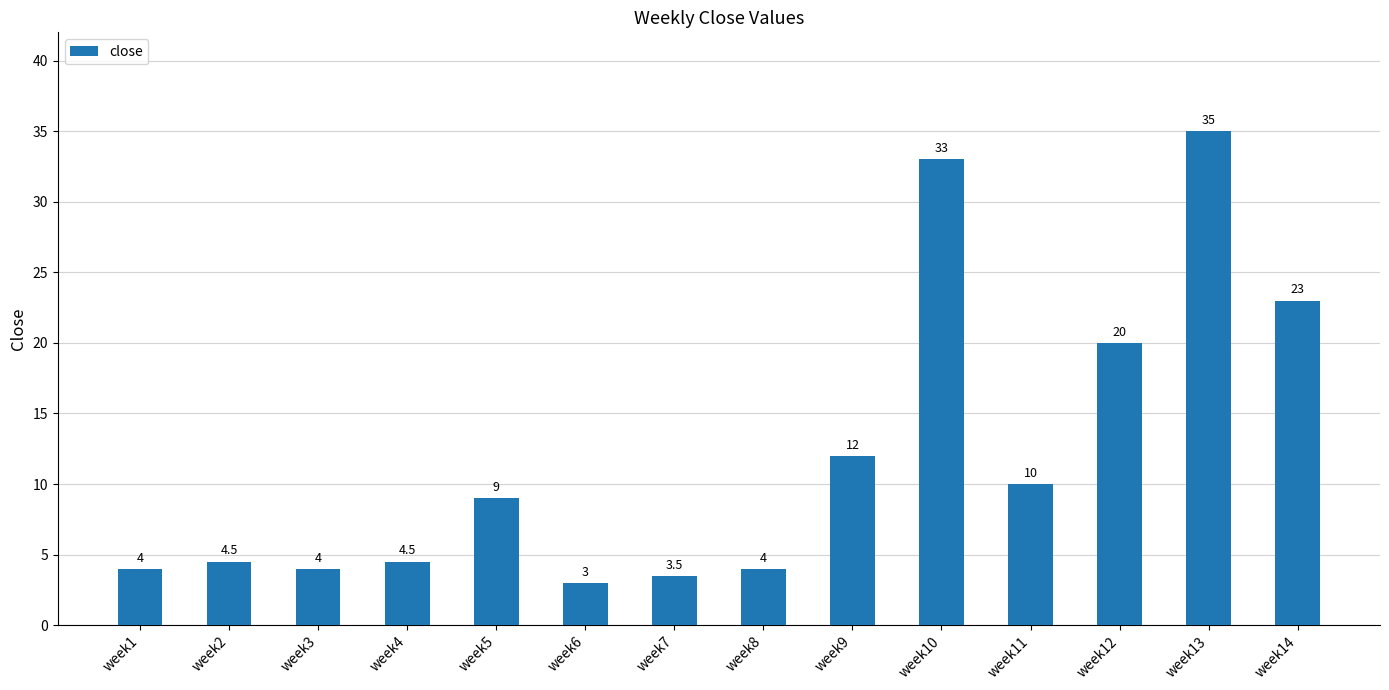

What is the approximate value at week13?

35.0